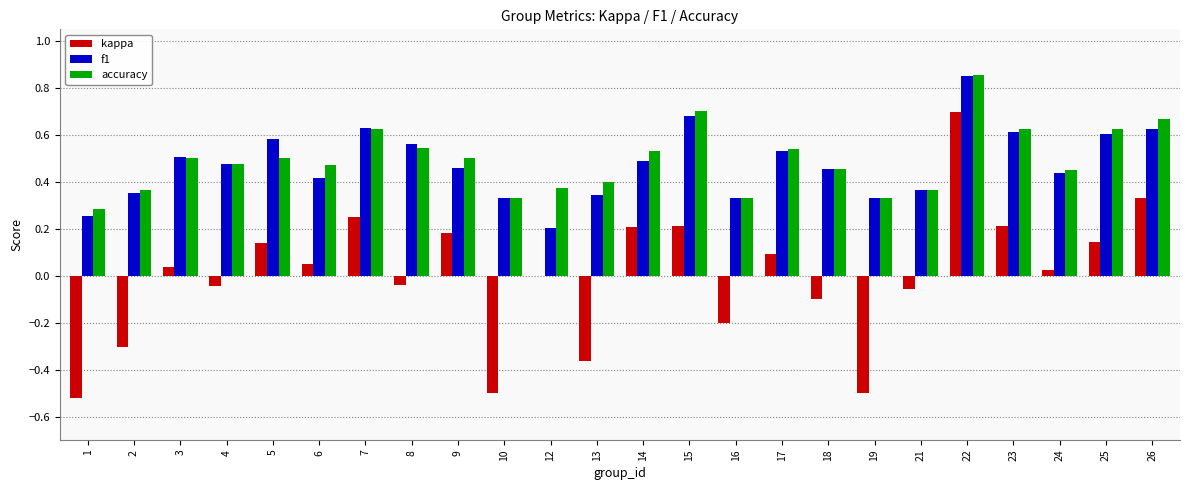

What is the sum of the f1 values at 21 and 23?

1.0